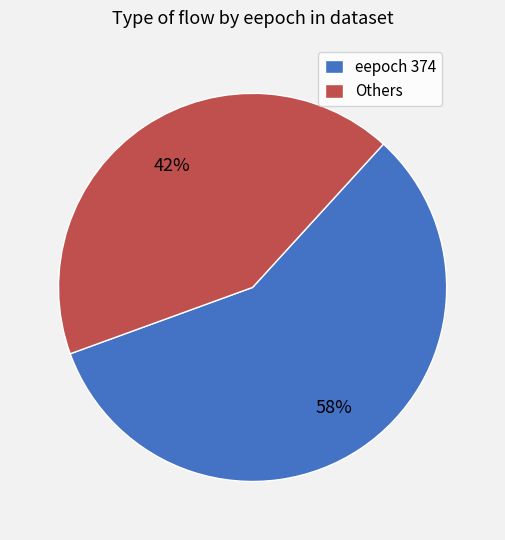

Count the number of slices in the pie.

2